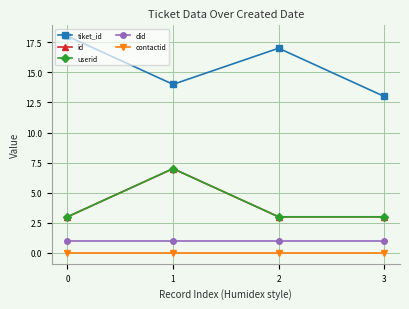

True or false: contactid and userid intersect in this chart.

False